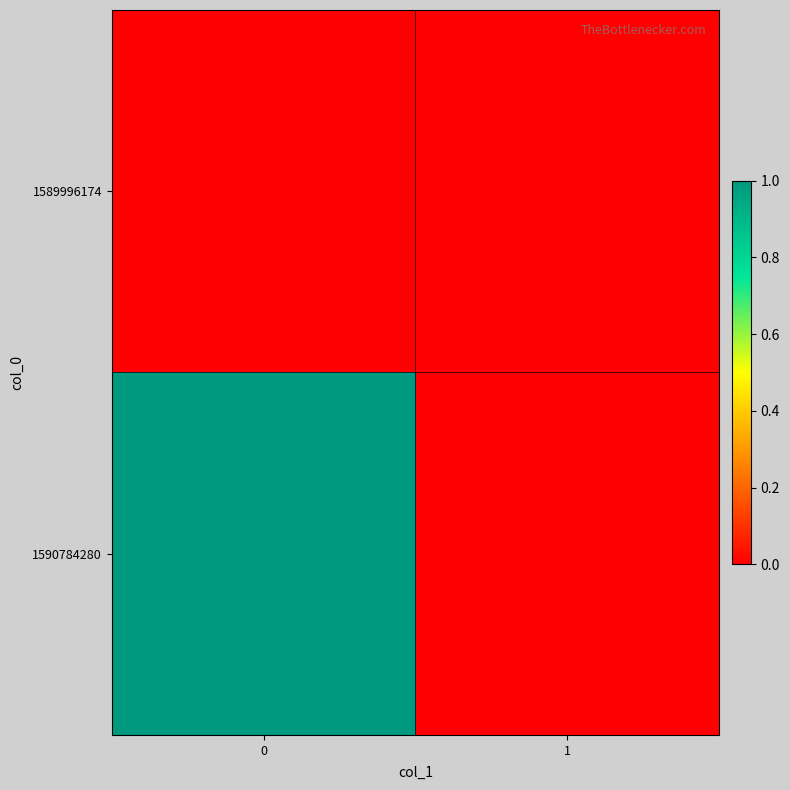

Reading left to right, what are all the values shown in this chart?

1589996174: 0=0	1=0
1590784280: 0=1	1=0